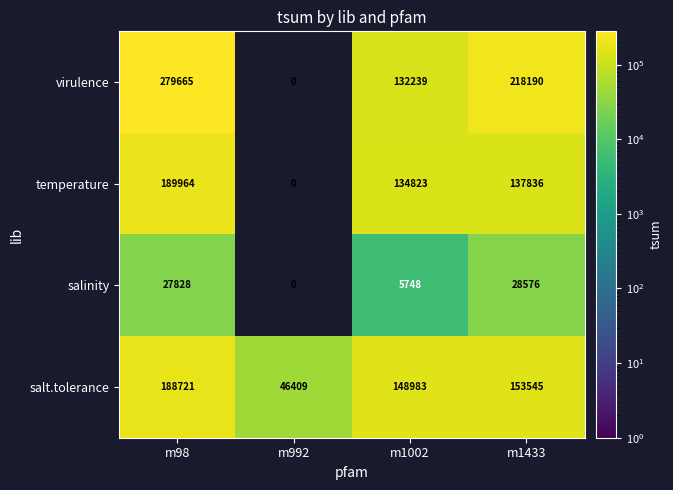

What is the total value across all series at m992?

46409